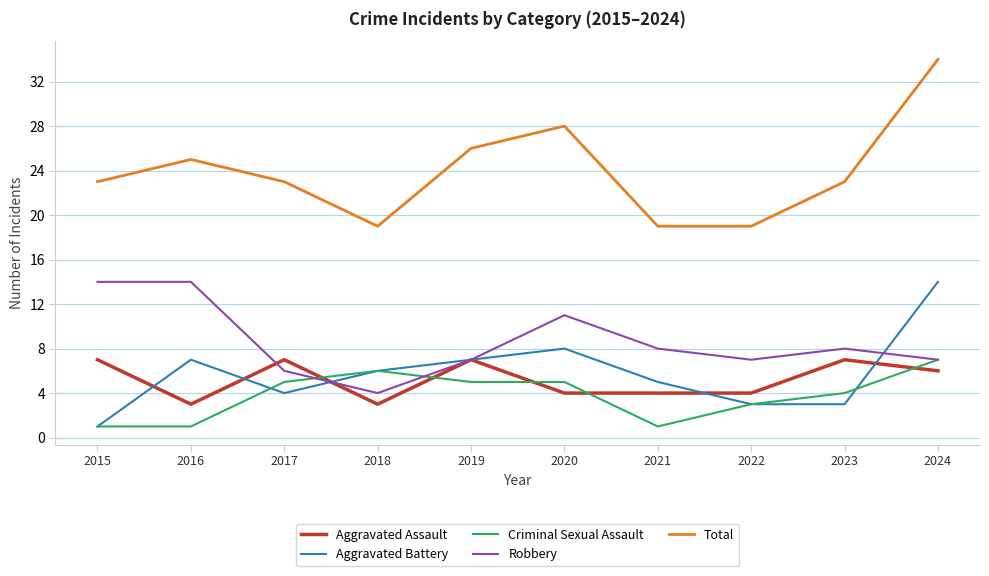

What is the difference between the Criminal Sexual Assault values at 2015 and 2024?

6